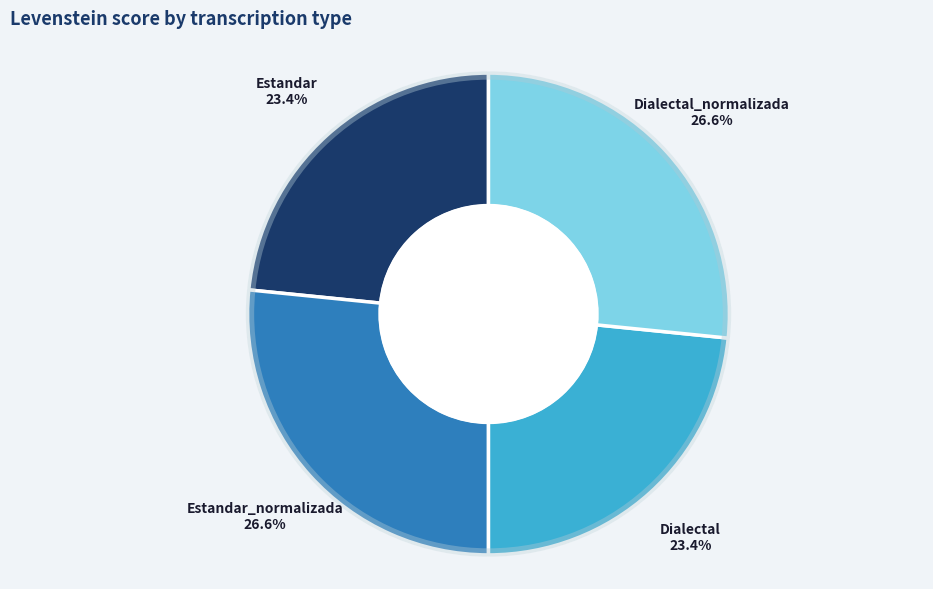

How many segments does this pie chart have?

4